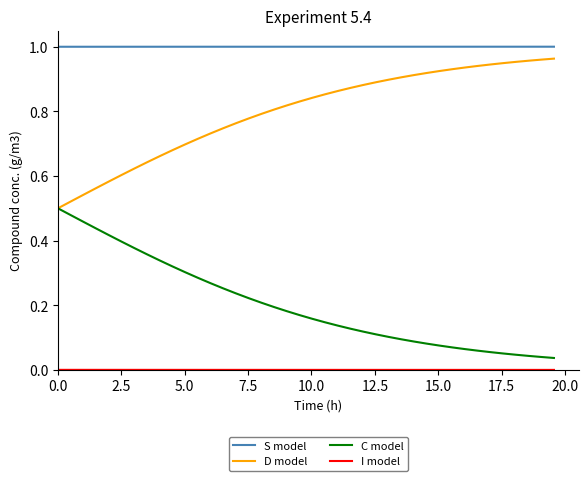

True or false: S model and D model cross at least once.

False